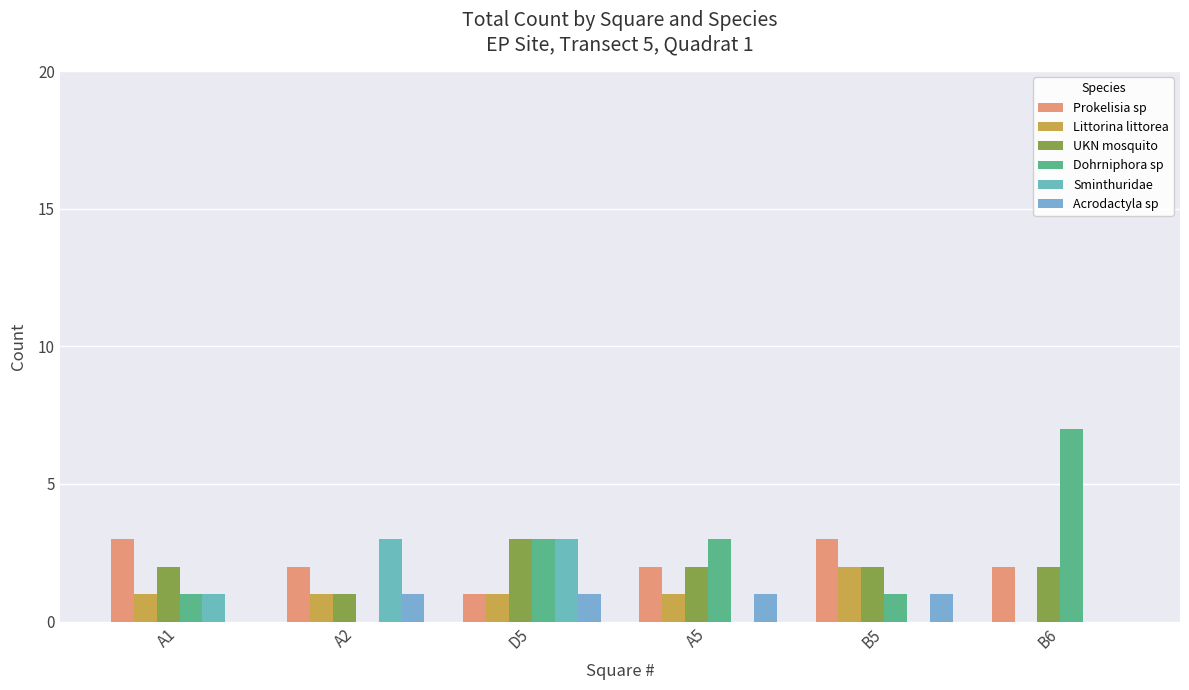

Is the value of UKN mosquito at A2 greater than the value of Sminthuridae at A1?

No